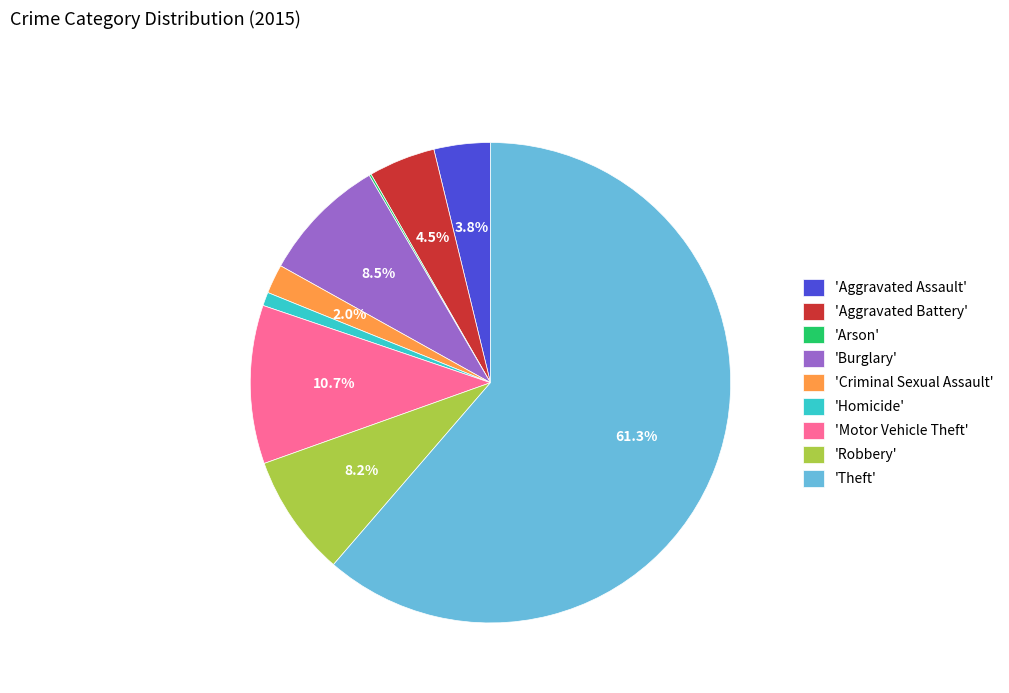

What is the ratio of the value at 'Aggravated Assault' to the value at 'Robbery'?

0.5